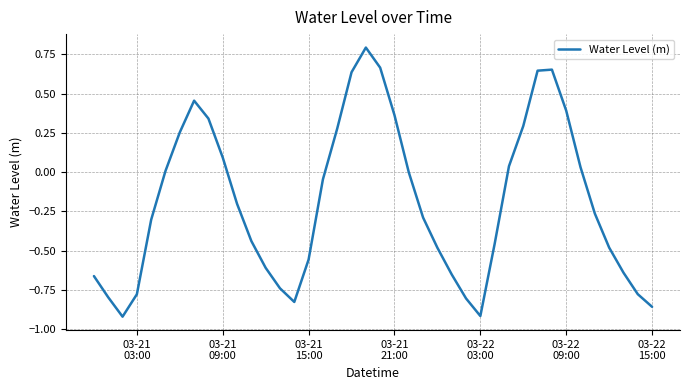

What is the maximum value shown in the chart?

0.8